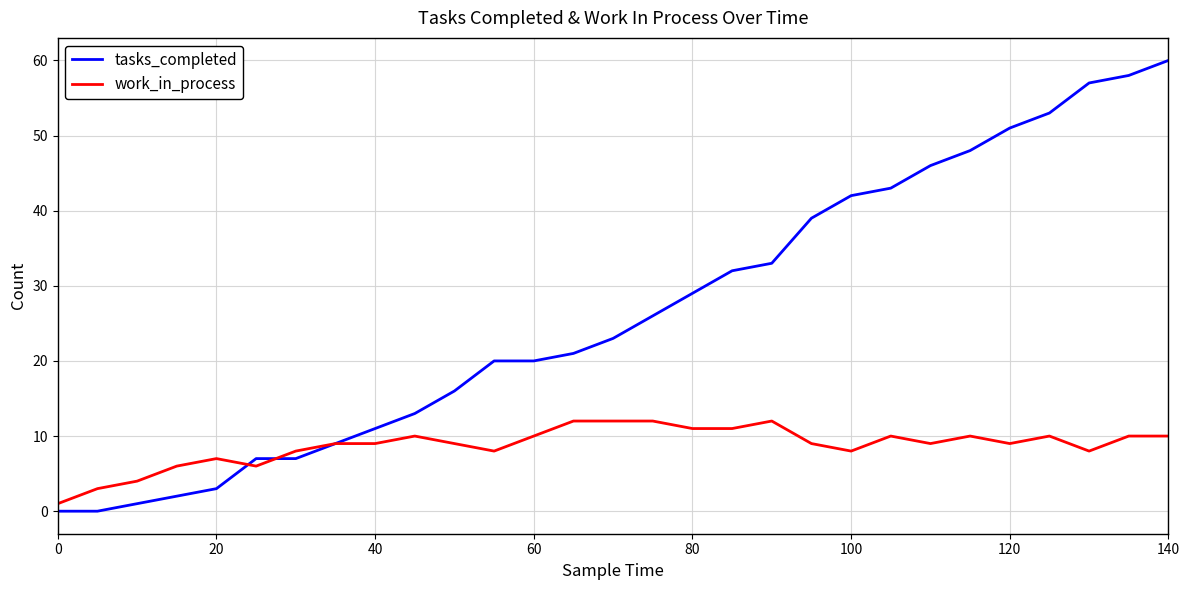

Which series has the widest spread of values?

tasks_completed